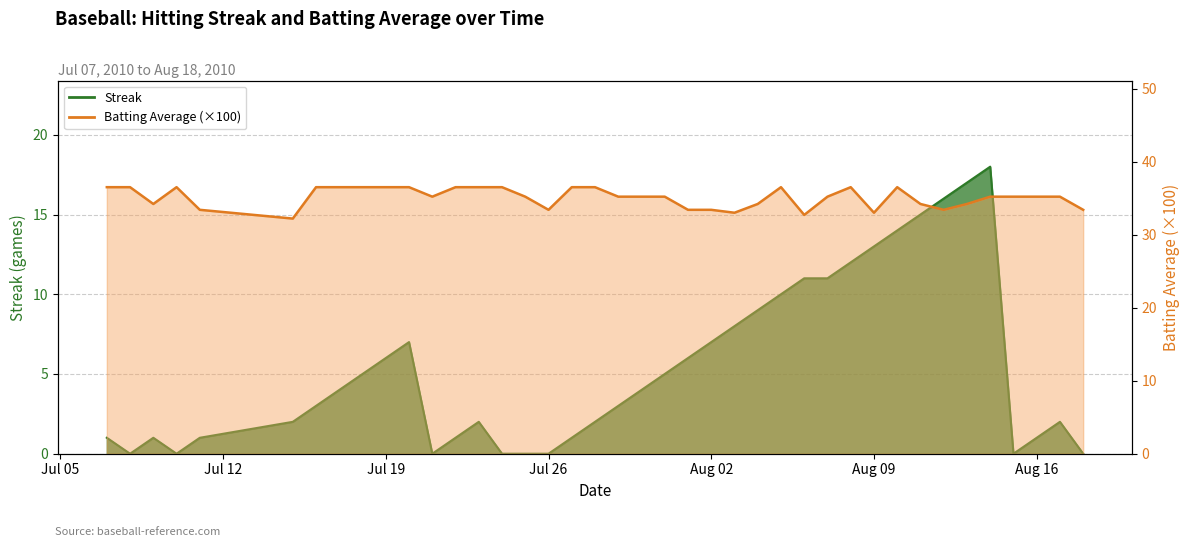

What is the label of the 38th point from the right?

2010-07-09